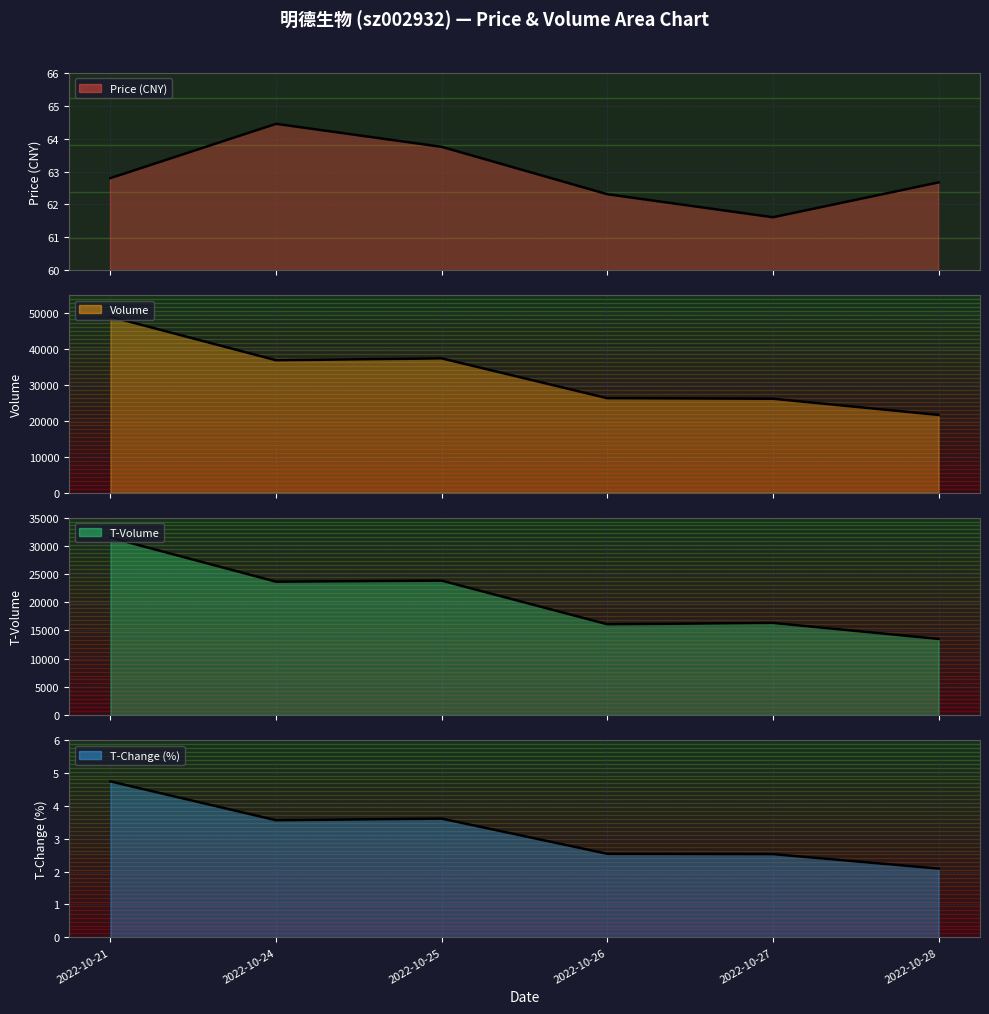

How many data points in price are less than 62?

1